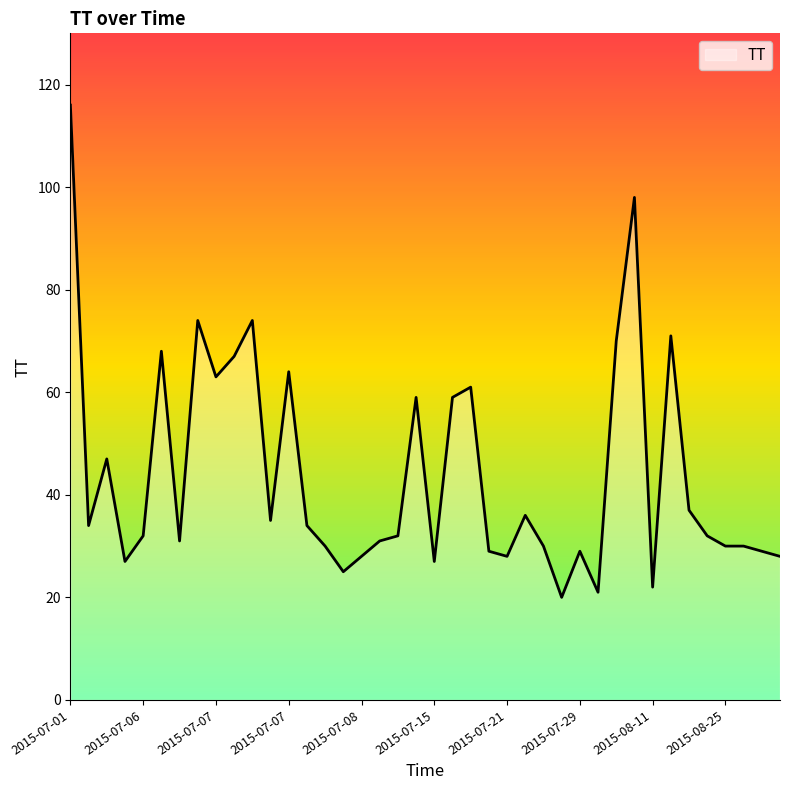

What is the maximum value shown in the chart?

116